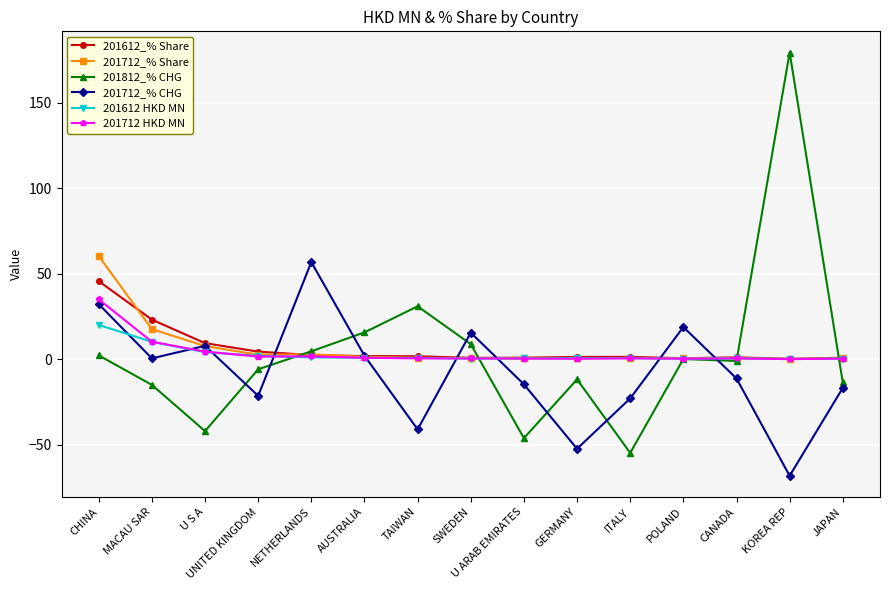

Where is 201612 HKD MN nearest to the value 10?

MACAU SAR